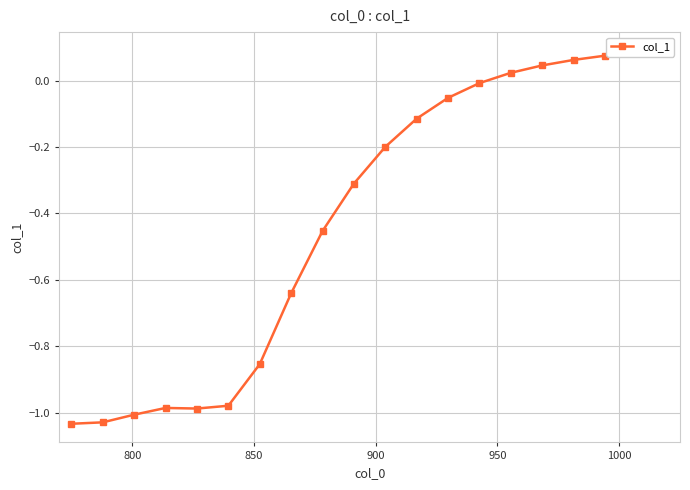

What is the average value?

-0.4